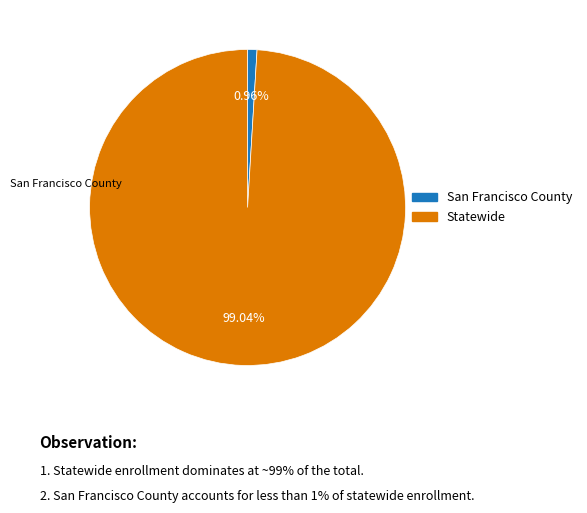

The Statewide slice represents 99% of the pie. True or false?

True